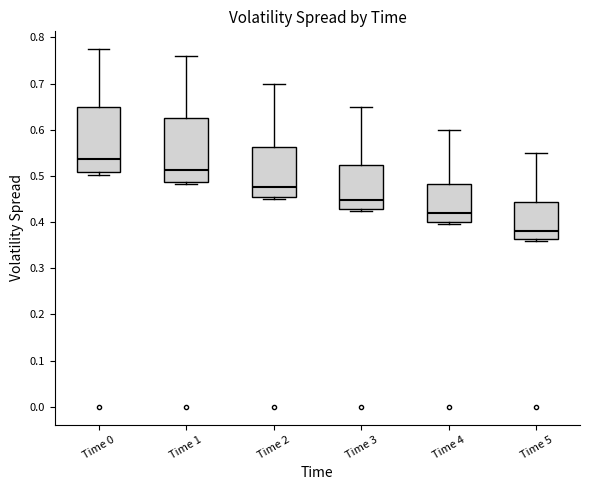

Reading left to right, transcribe this box plot: for each box, give where its median line is, the range the box spans, and where its two whiskers end, as read against the y-axis. The values are not printed on the chart, so give them approximately, as read against the axis.

Time 0: median 0.54, box 0.51 to 0.65, whiskers 0.50 to 0.77
Time 1: median 0.51, box 0.49 to 0.63, whiskers 0.48 to 0.76
Time 2: median 0.48, box 0.45 to 0.56, whiskers 0.45 (just below the box's lower edge) to 0.70
Time 3: median 0.45, box 0.43 to 0.52, whiskers 0.42 to 0.65
Time 4: median 0.42, box 0.40 to 0.48, whiskers 0.40 (just below the box's lower edge) to 0.60
Time 5: median 0.38, box 0.36 to 0.44, whiskers 0.36 (just below the box's lower edge) to 0.55